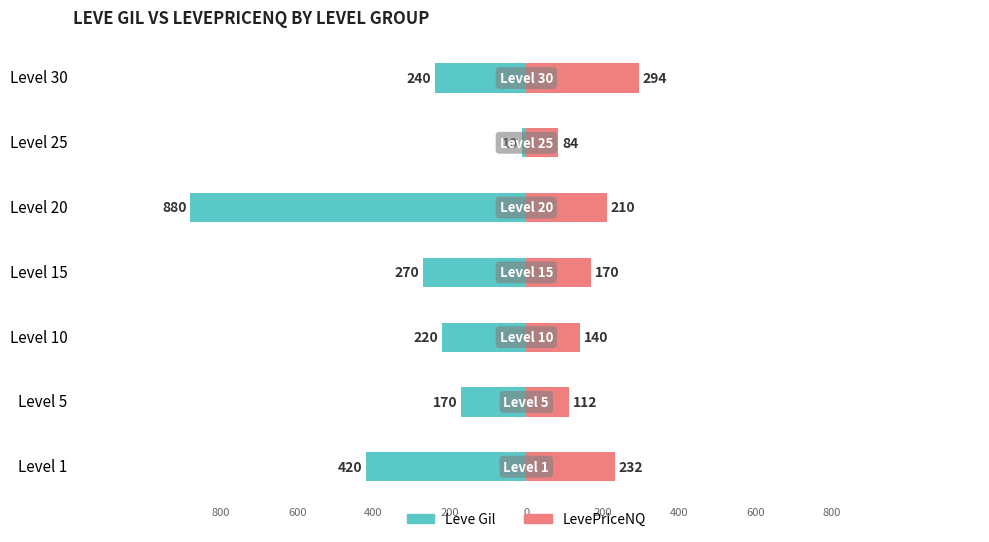

What is the difference between the maximum and minimum values in the LevePriceNQ series?

210